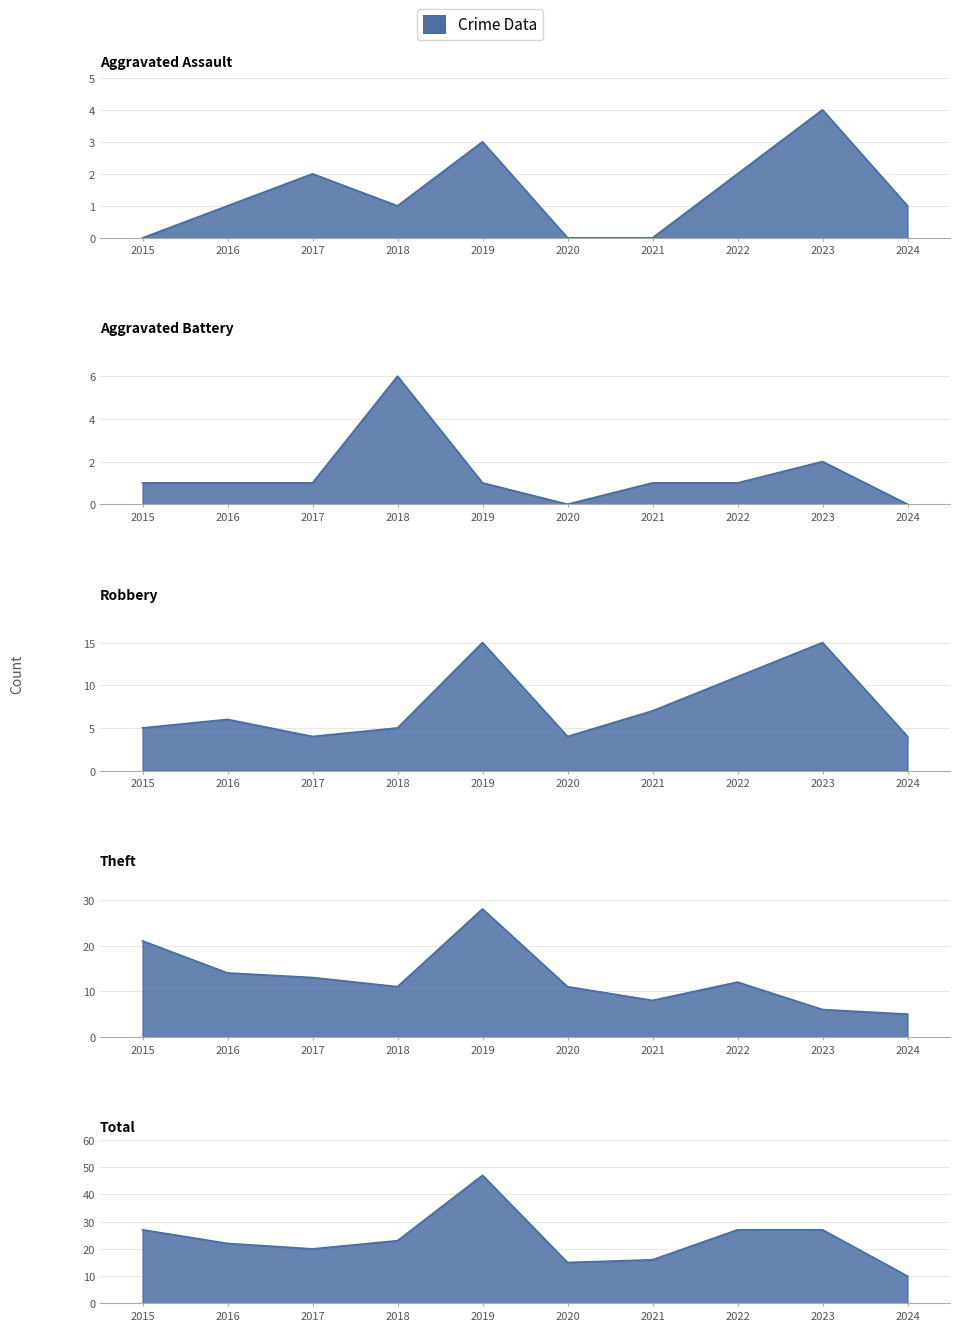

Read the Aggravated Assault value at 2016.

1